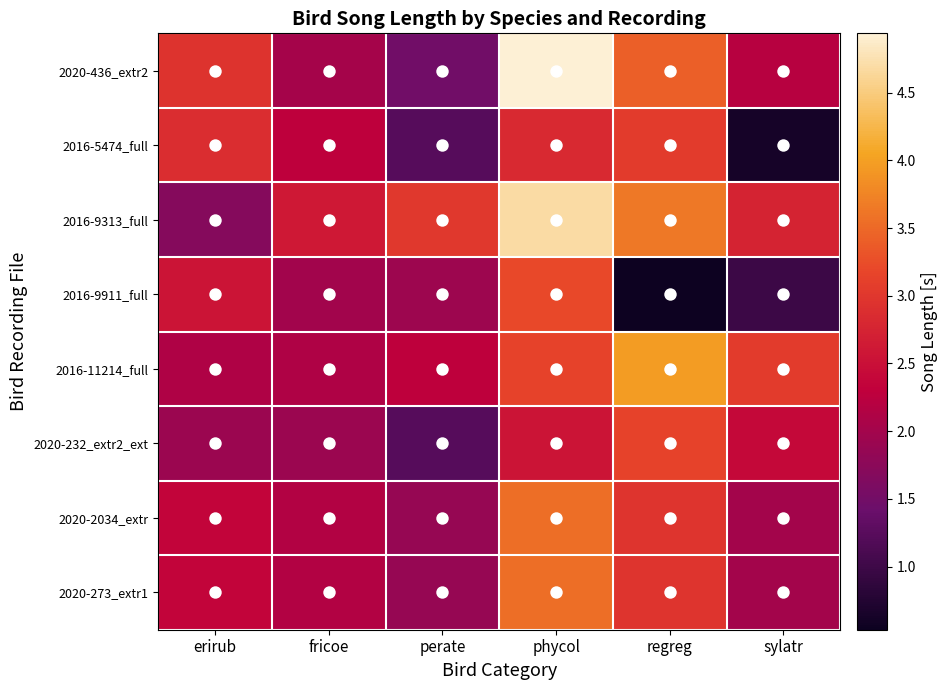

Reading left to right, what are all the values shown in this chart?

2020-436_extr2: erirub=2.9	fricoe=2.0	perate=1.5	phycol=4.9	regreg=3.4	sylatr=2.2
2016-5474_full: erirub=2.9	fricoe=2.3	perate=1.2	phycol=2.8	regreg=3.1	sylatr=0.6
2016-9313_full: erirub=1.7	fricoe=2.6	perate=3.0	phycol=4.7	regreg=3.6	sylatr=2.7
2016-9911_full: erirub=2.5	fricoe=2.0	perate=1.9	phycol=3.2	regreg=0.5	sylatr=1.0
2016-11214_full: erirub=2.1	fricoe=2.1	perate=2.3	phycol=3.1	regreg=4.0	sylatr=3.1
2020-232_extr2_ext: erirub=1.9	fricoe=1.9	perate=1.2	phycol=2.6	regreg=3.1	sylatr=2.4
2020-2034_extr: erirub=2.4	fricoe=2.2	perate=1.9	phycol=3.6	regreg=3.0	sylatr=2.0
2020-273_extr1: erirub=2.4	fricoe=2.2	perate=1.9	phycol=3.6	regreg=3.0	sylatr=2.0